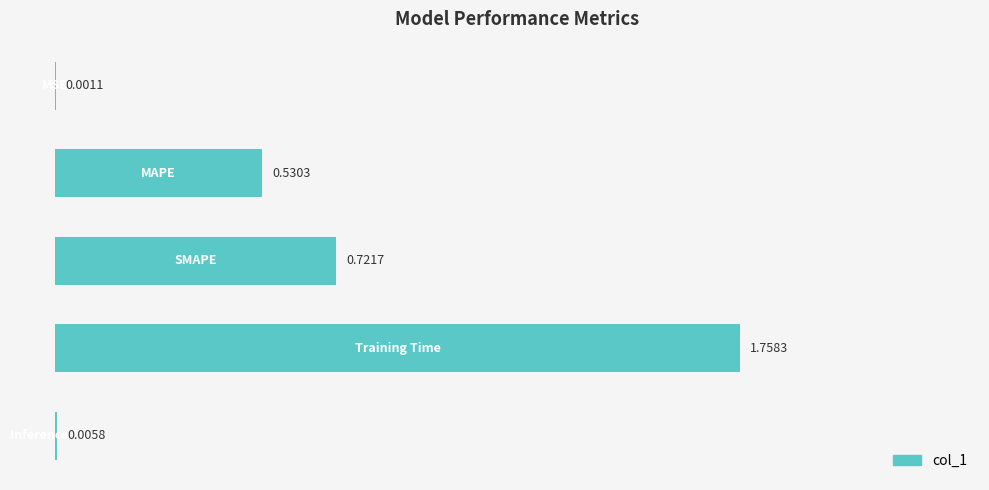

What is the sum of all values?

3.0